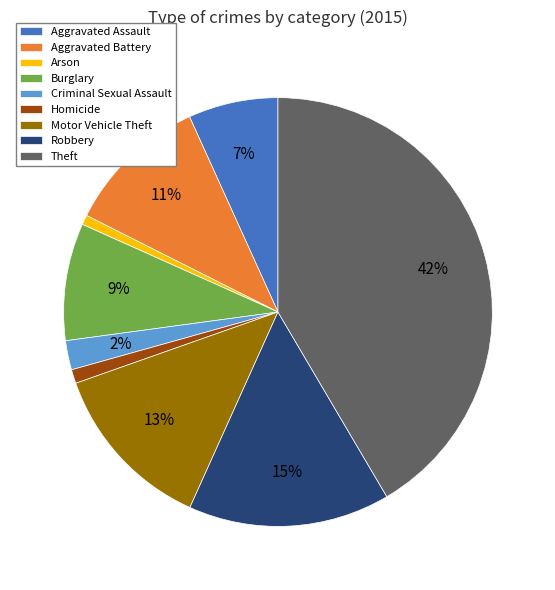

Which has a higher value, Aggravated Assault or Motor Vehicle Theft?

Motor Vehicle Theft